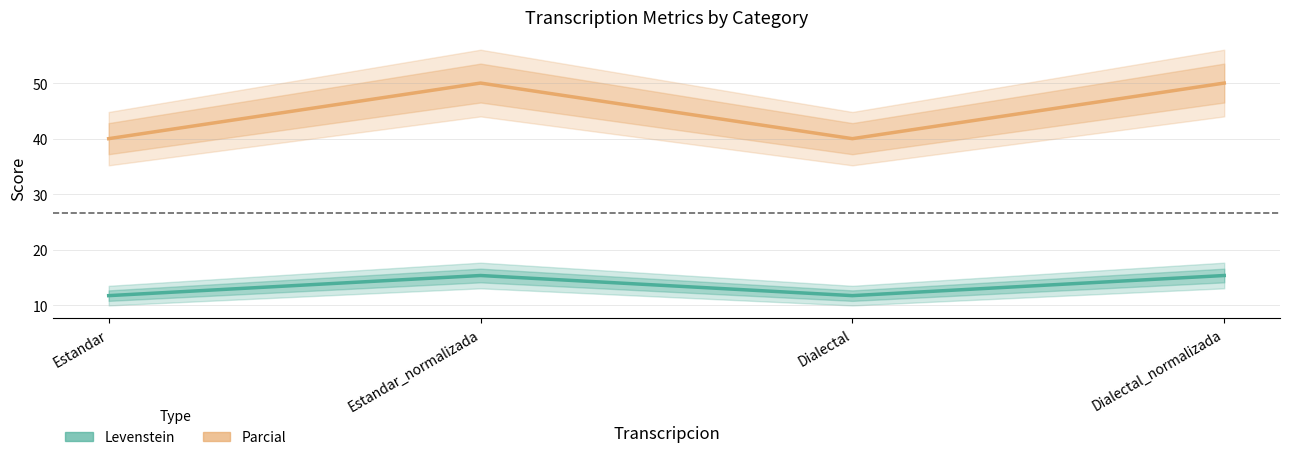

What is the difference between the maximum and second lowest values in the Levenstein series?

3.6